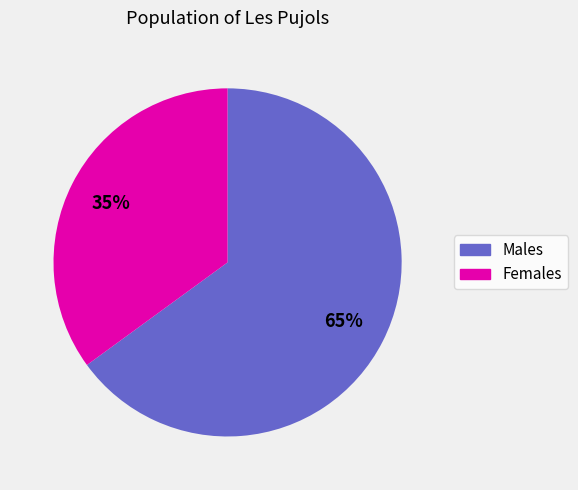

Is there a majority slice in this chart?

Yes